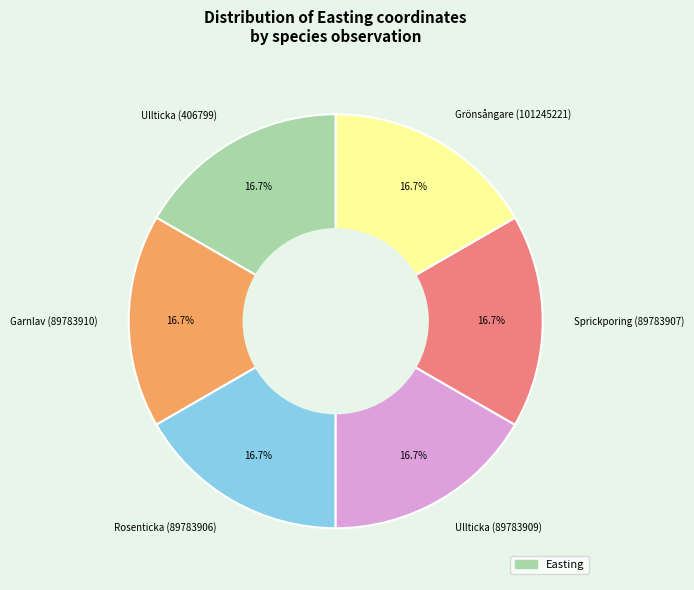

Is Ullticka (89783909) the majority of the pie?

No